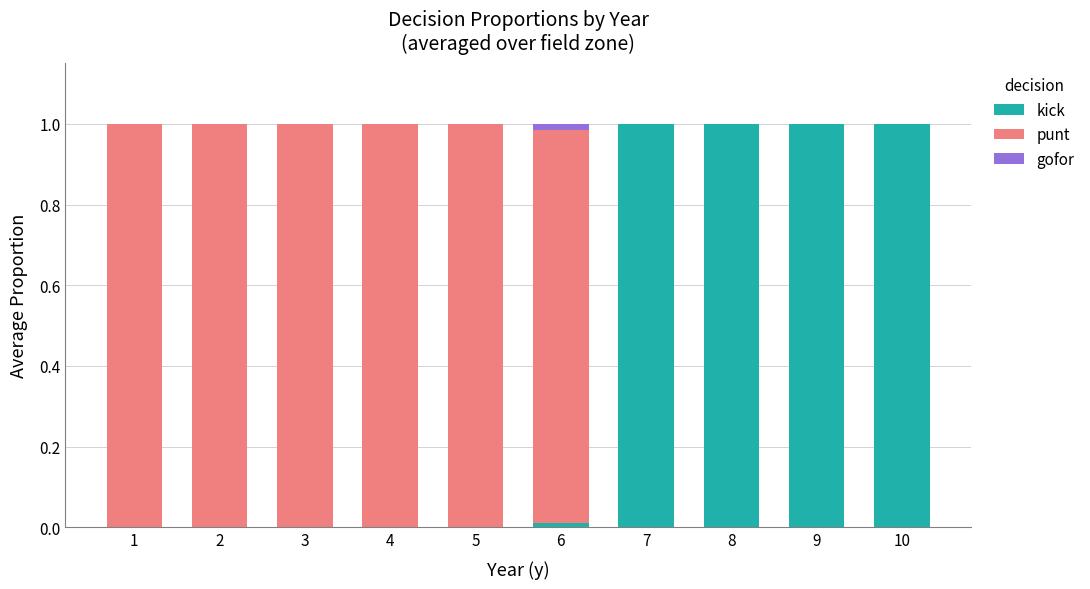

What is the sum of all kick values?

4.0